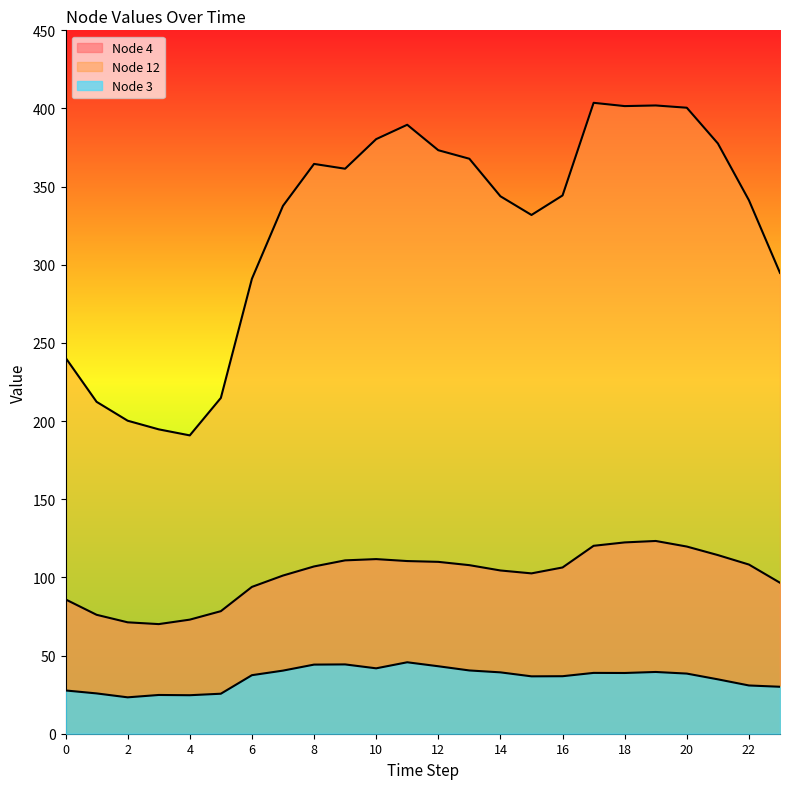

Between 8 and 15, which series saw the biggest shift?

Node 12